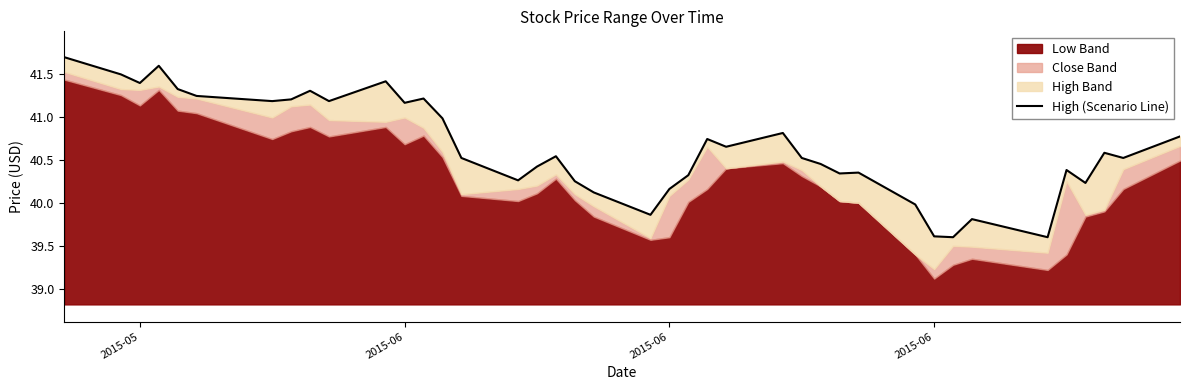

How many categories are shown in the chart?

40